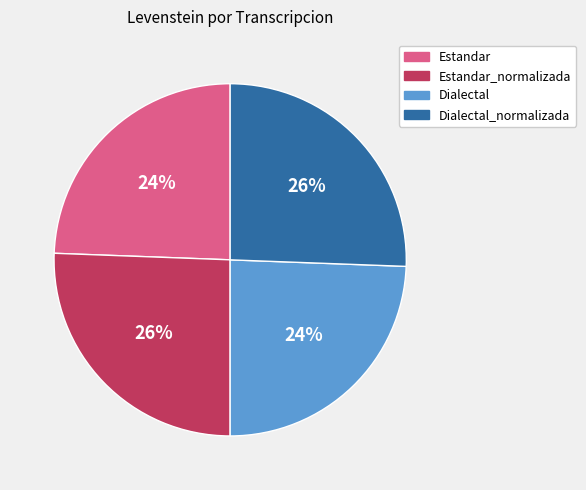

Is there a majority slice in this chart?

No